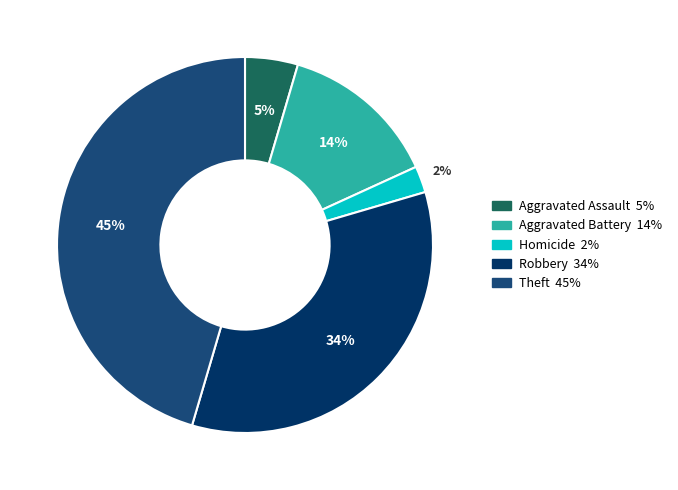

To the nearest percent, what is the difference between the largest and smallest slice percentages?

43%